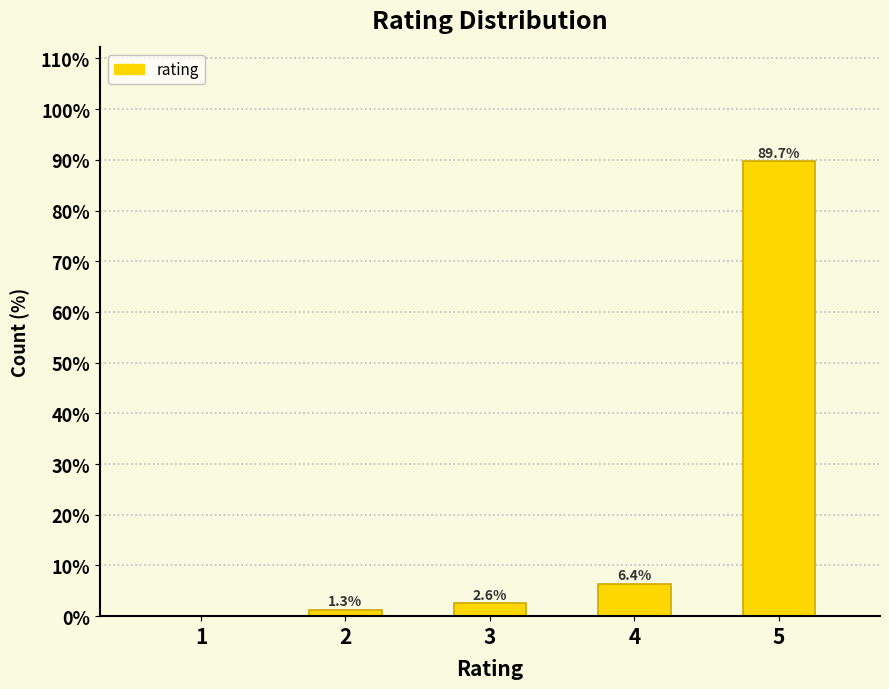

Reading right to left, transcribe all the data shown in this chart.

5=89.7	4=6.4	3=2.6	2=1.3	1=0.0